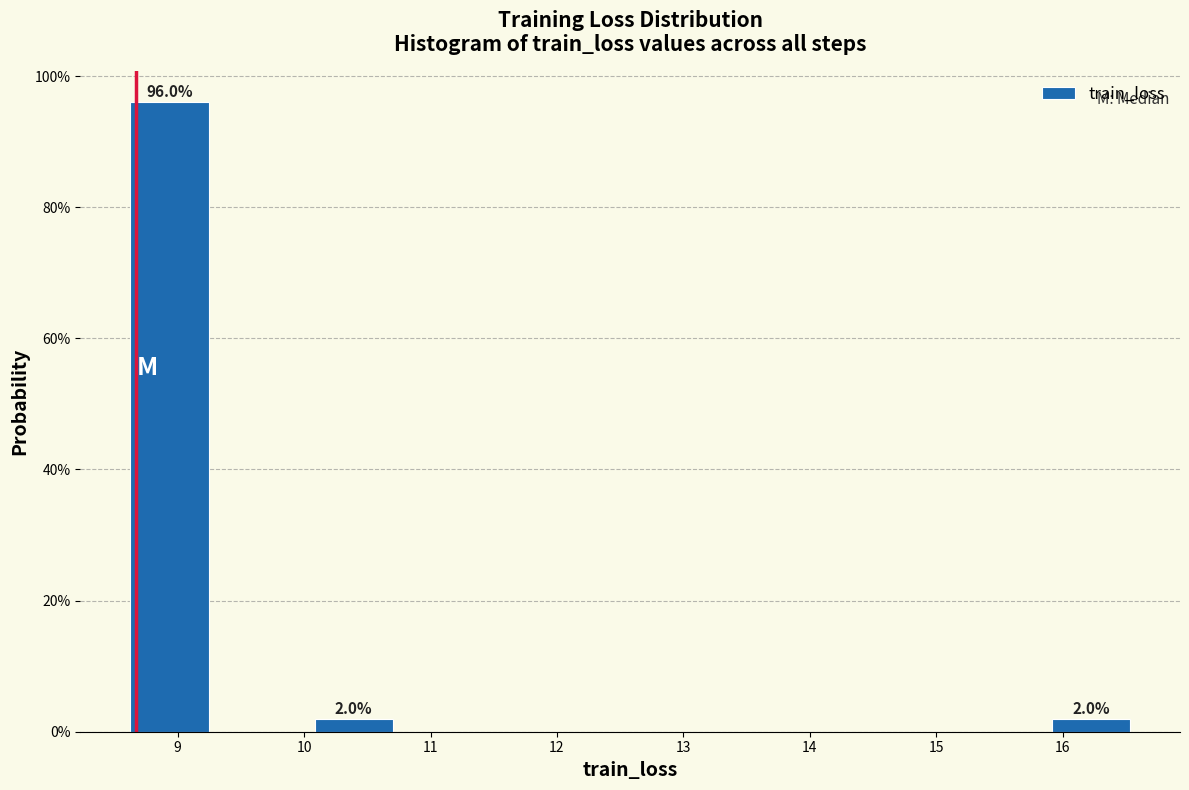

Over which range of the x-axis is the bar tallest?

8.6 to 9.3